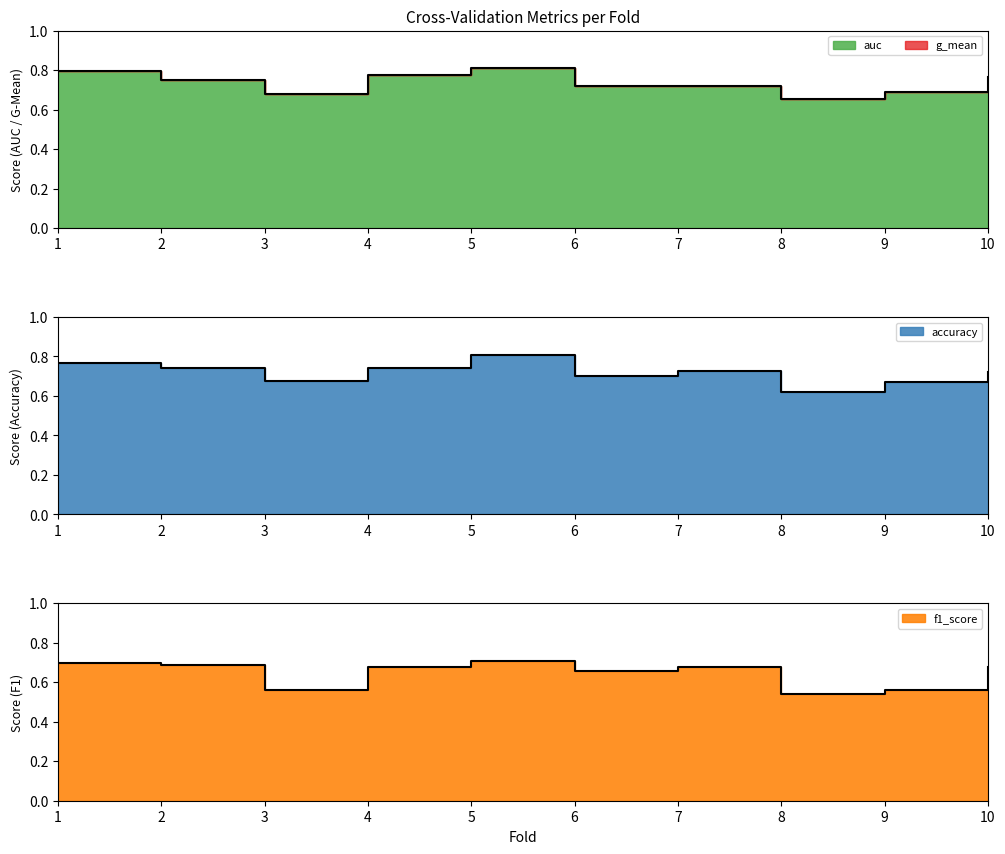

At 2, list the series in order from largest to smallest.

auc, accuracy, f1_score